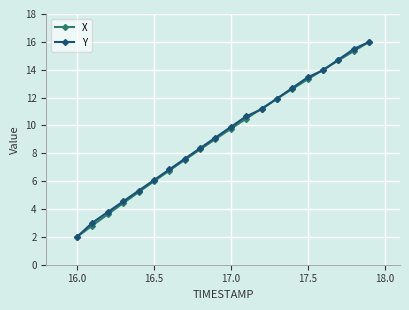

At how many categories does at least one series exceed 4?

17